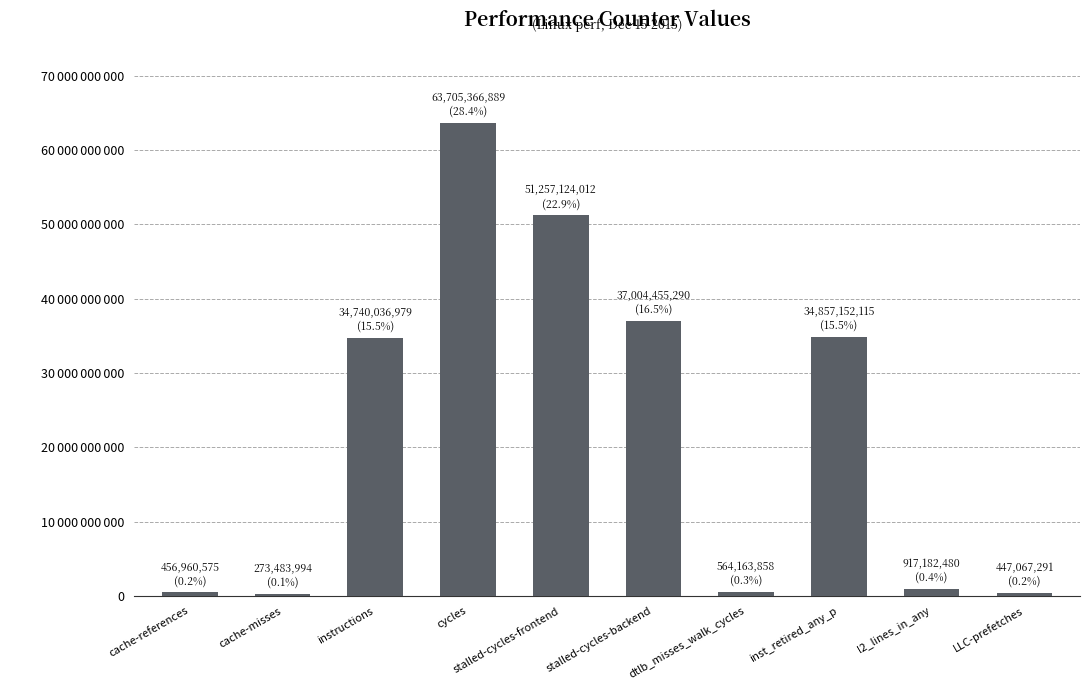

Are the bars horizontal?

No